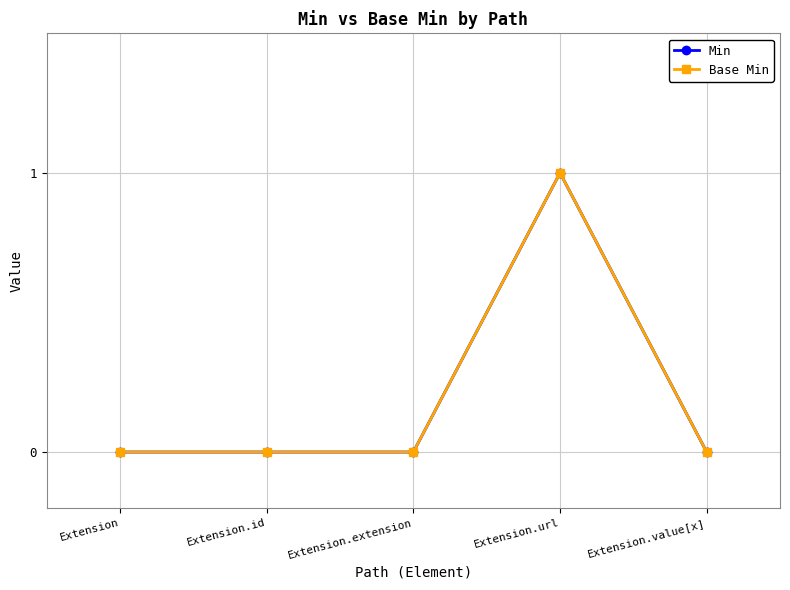

Which label corresponds to the smallest value in the chart?

Extension